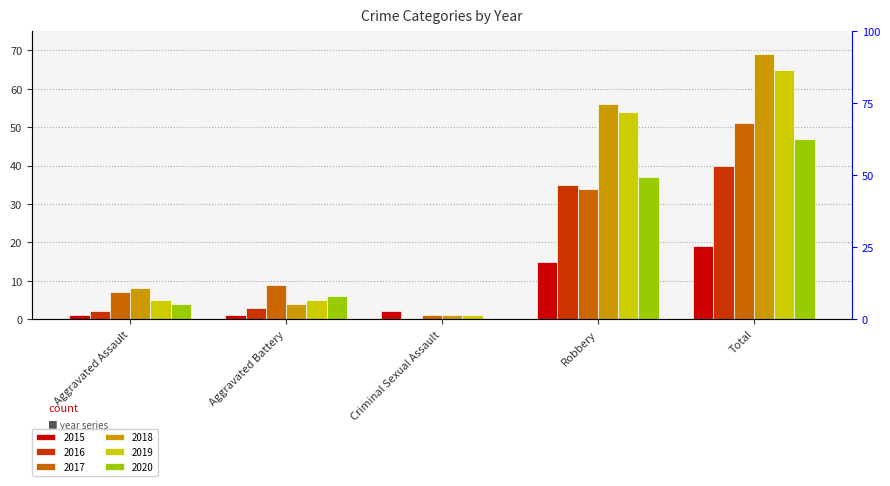

Is it true that 2020 equals 4 at Aggravated Assault?

True